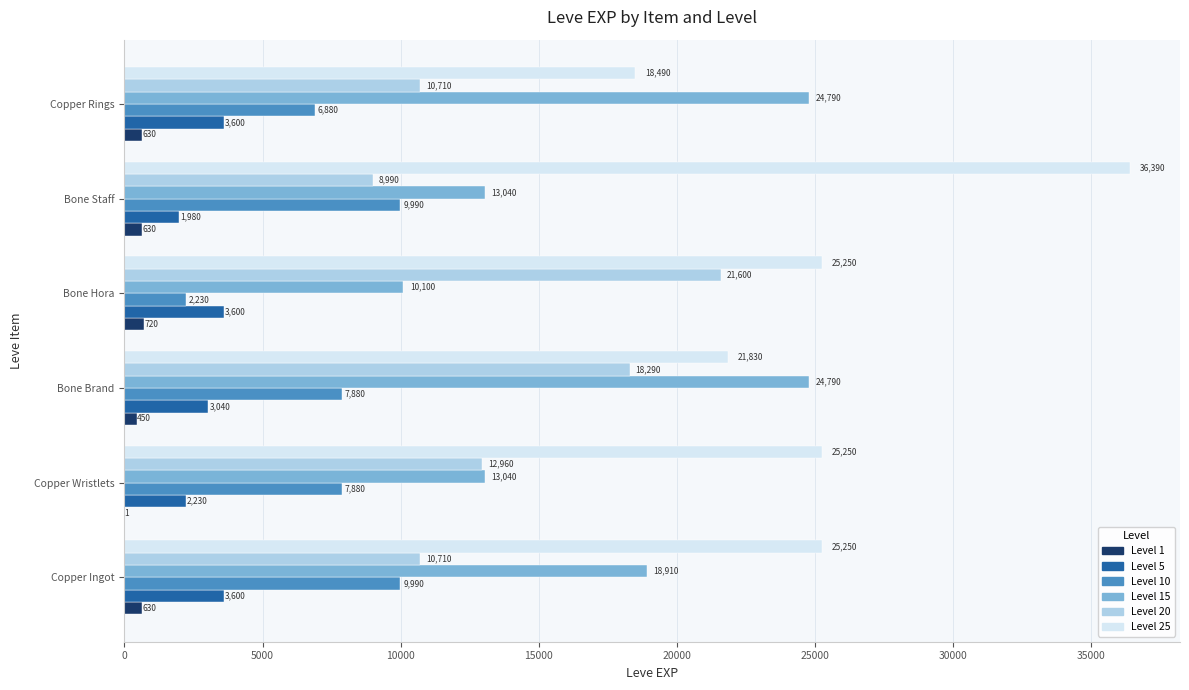

Between Bone Staff and Copper Rings, which series saw the biggest shift?

Level 25